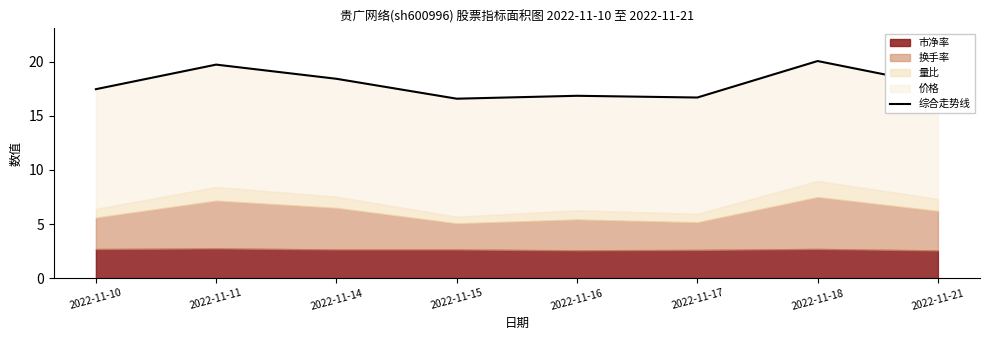

Where does the data first go above 17?

2022-11-10